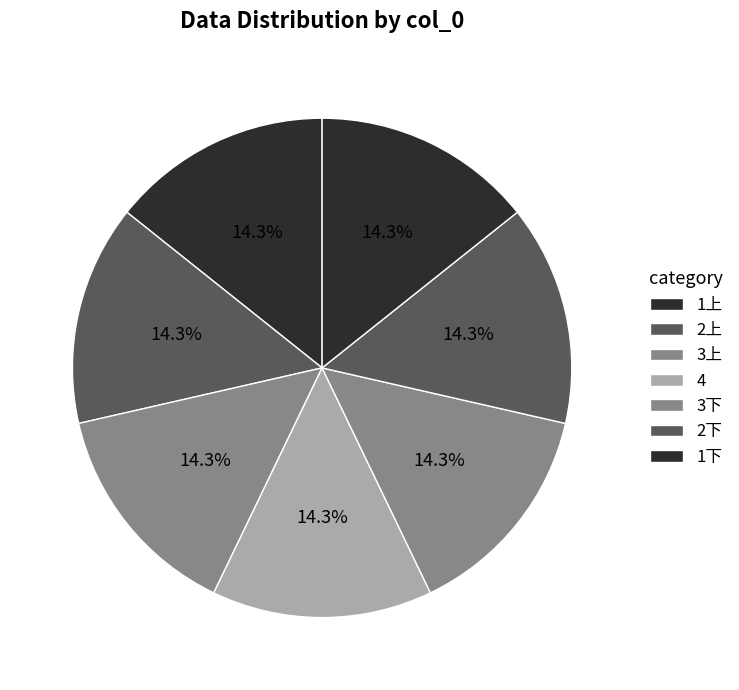

Is it true that 3上 is 4% of the pie?

False